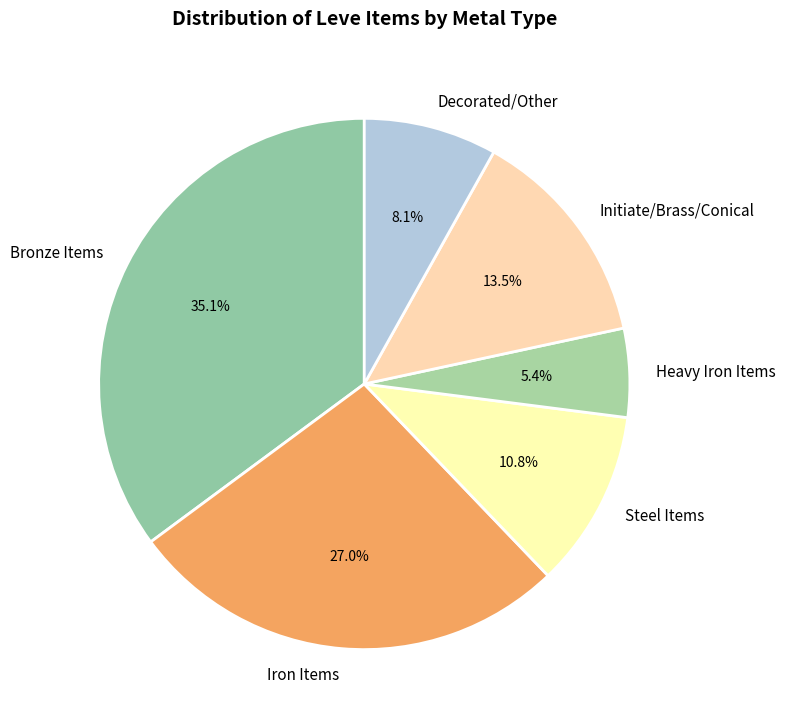

Does any single category account for the majority?

No